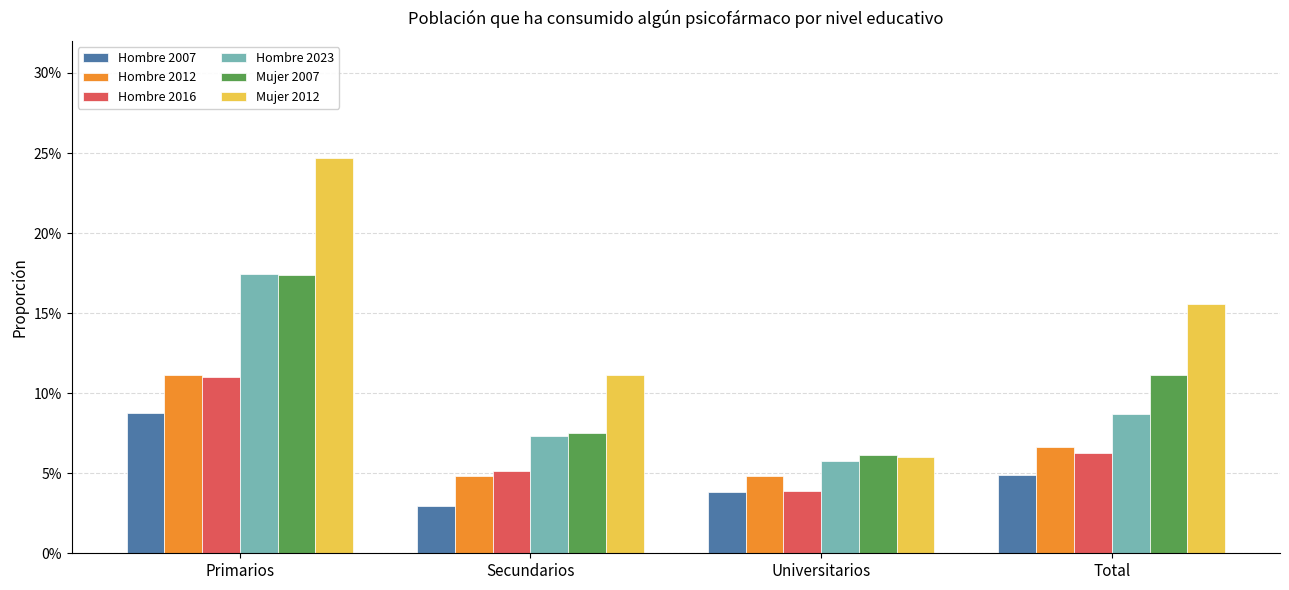

What is the label of the 3rd bar from the right?

Secundarios